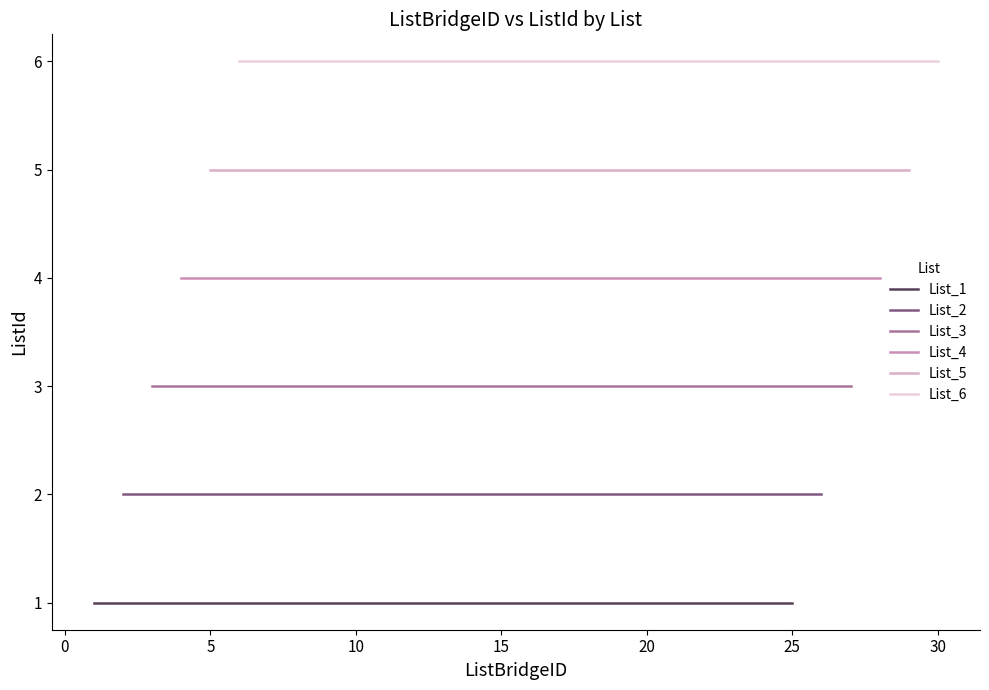

What are all the series names shown in the legend?

List_1, List_2, List_3, List_4, List_5, List_6